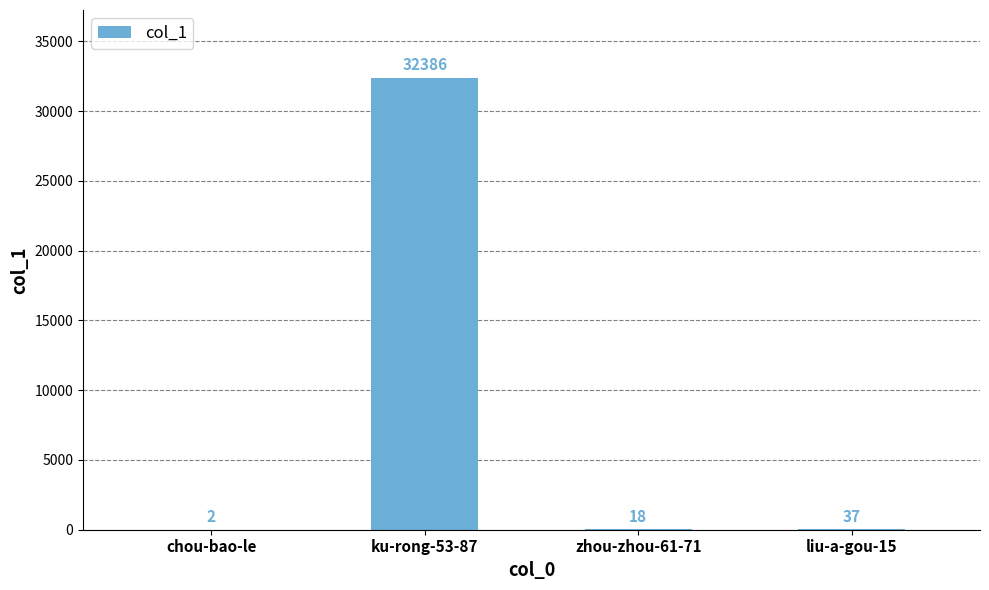

Which has a higher value, zhou-zhou-61-71 or ku-rong-53-87?

ku-rong-53-87